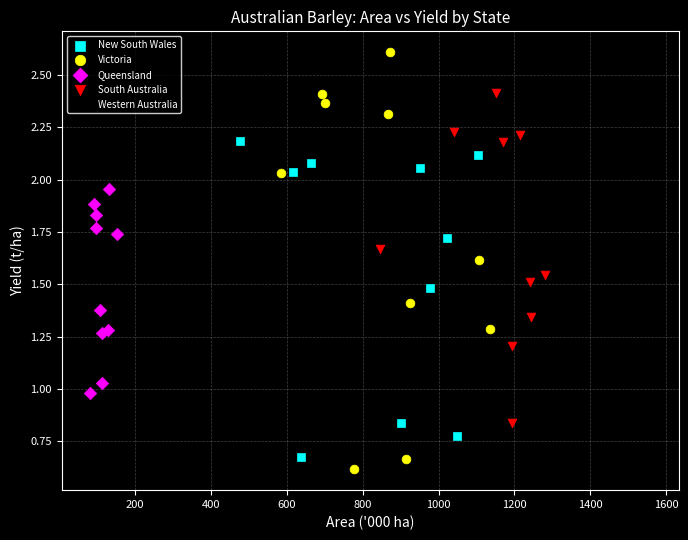

Which series has the largest Y range (max minus min)?

Victoria